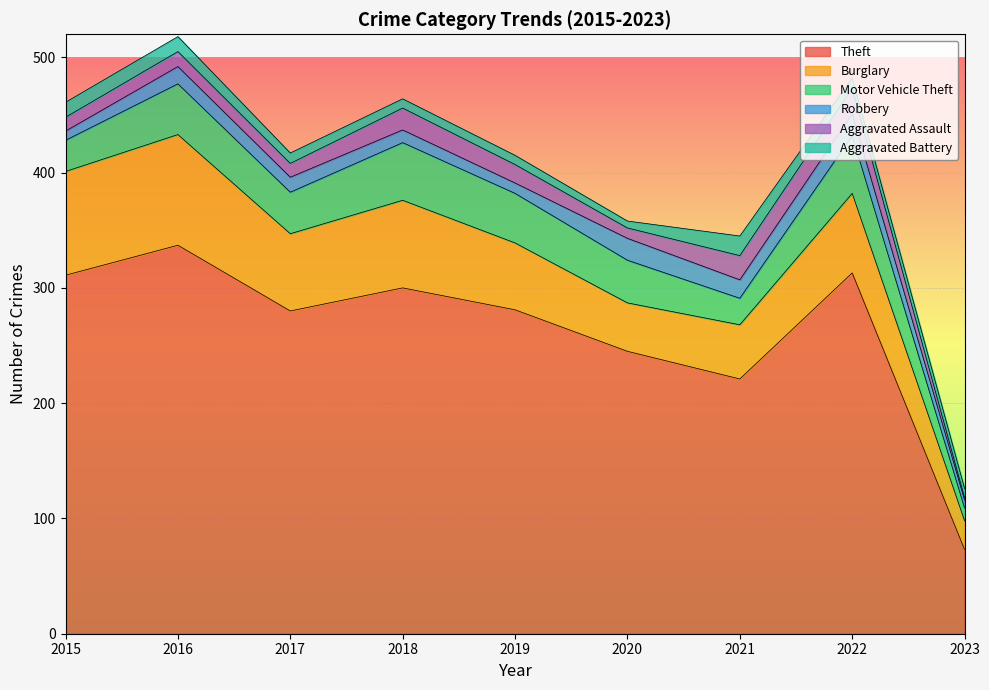

Does the chart display data point markers on the line(s)?

No